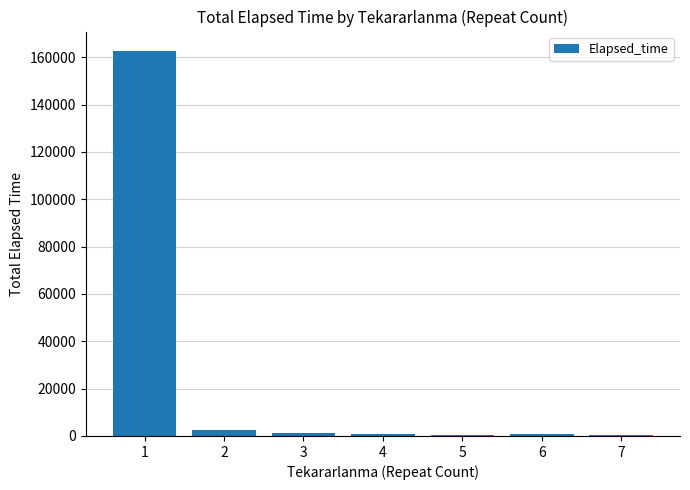

What is the sum of all values?

168595